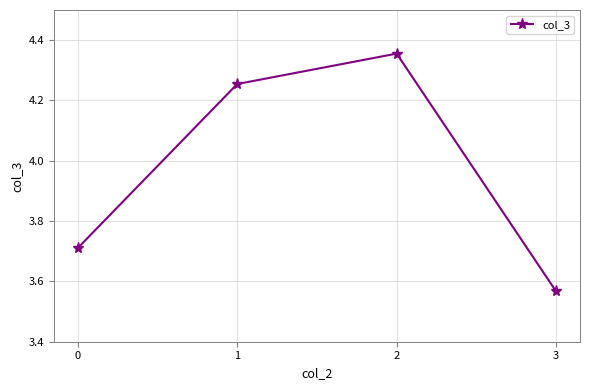

List the labels in order of value, largest first.

2, 1, 0, 3